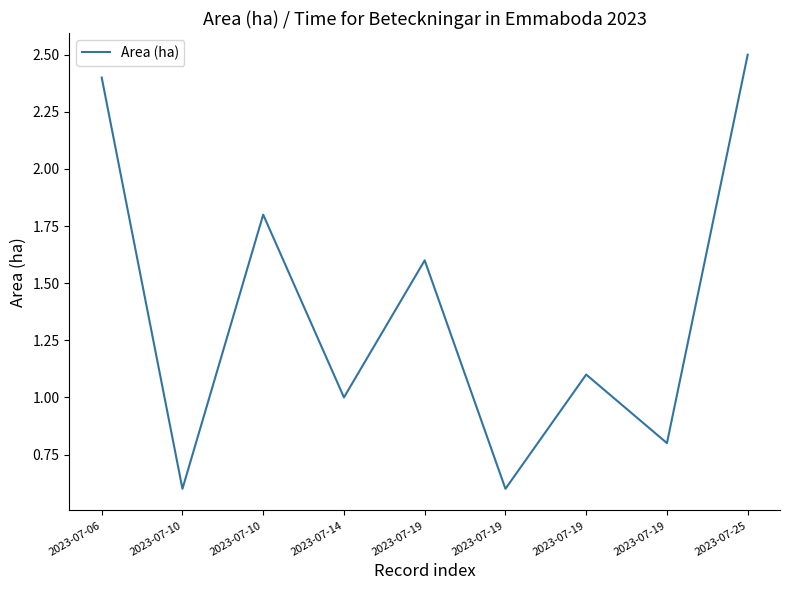

Is this an area chart (filled region under the line)?

No